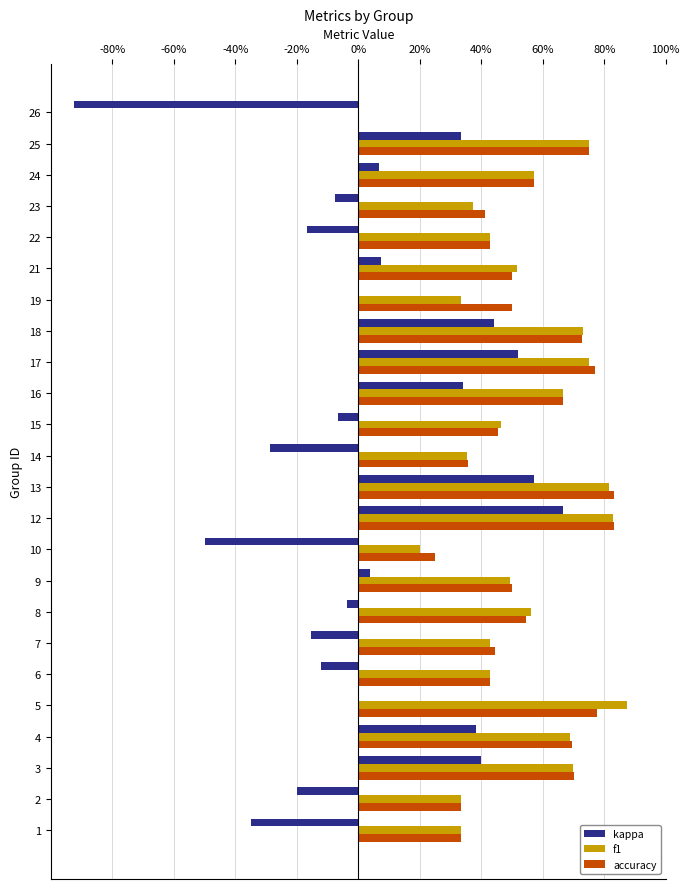

What are all the series names shown in the legend?

kappa, f1, accuracy